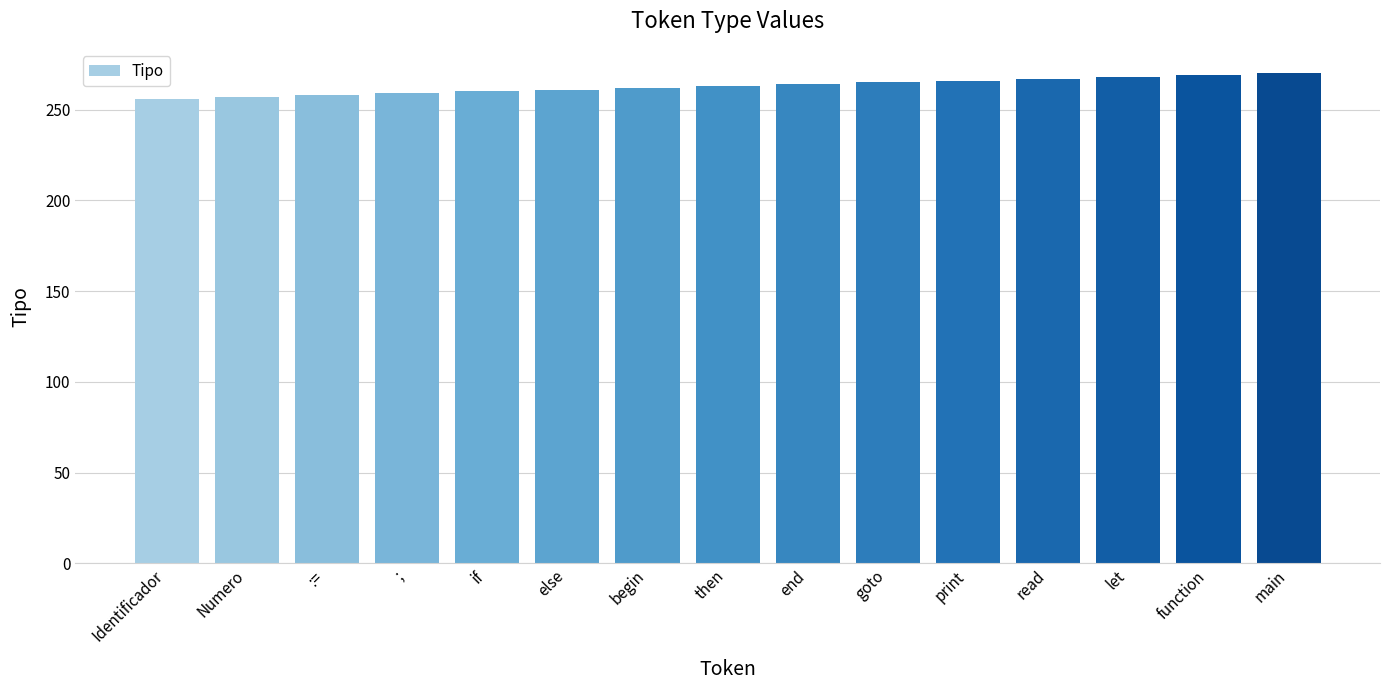

What is the change in value from Identificador to then?

+7